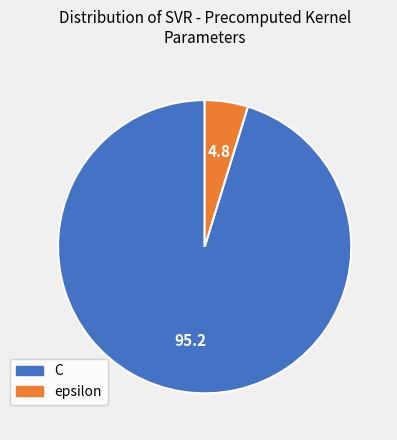

Count the number of slices in the pie.

2